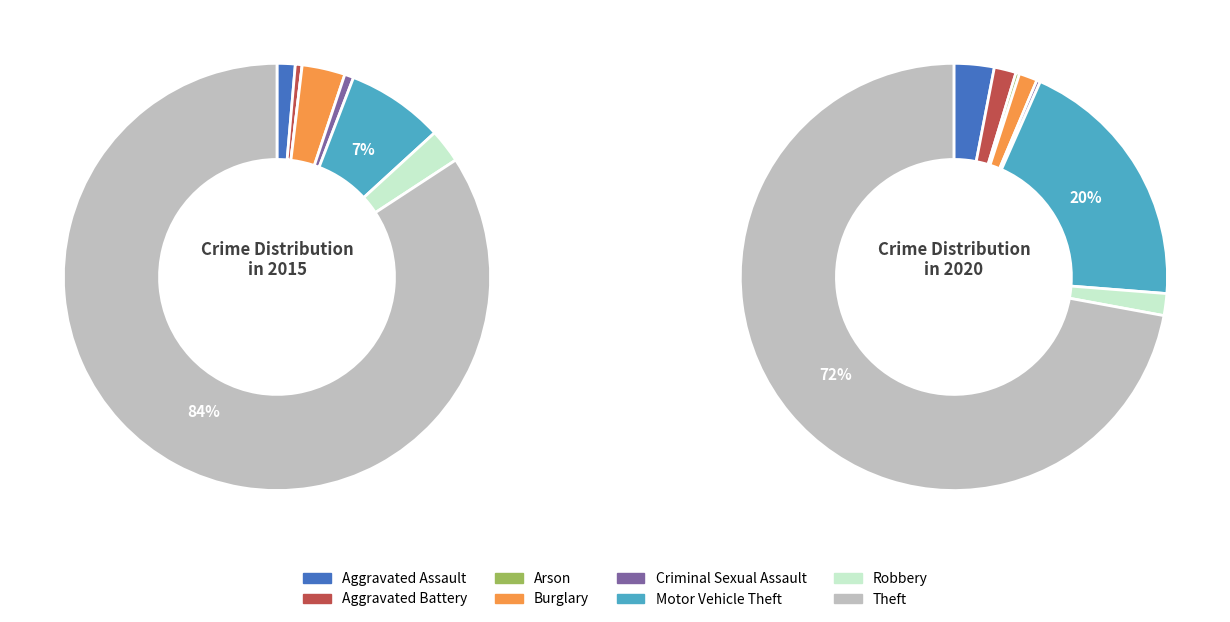

Rank the series by their maximum value, from highest to lowest.

2015, 2020